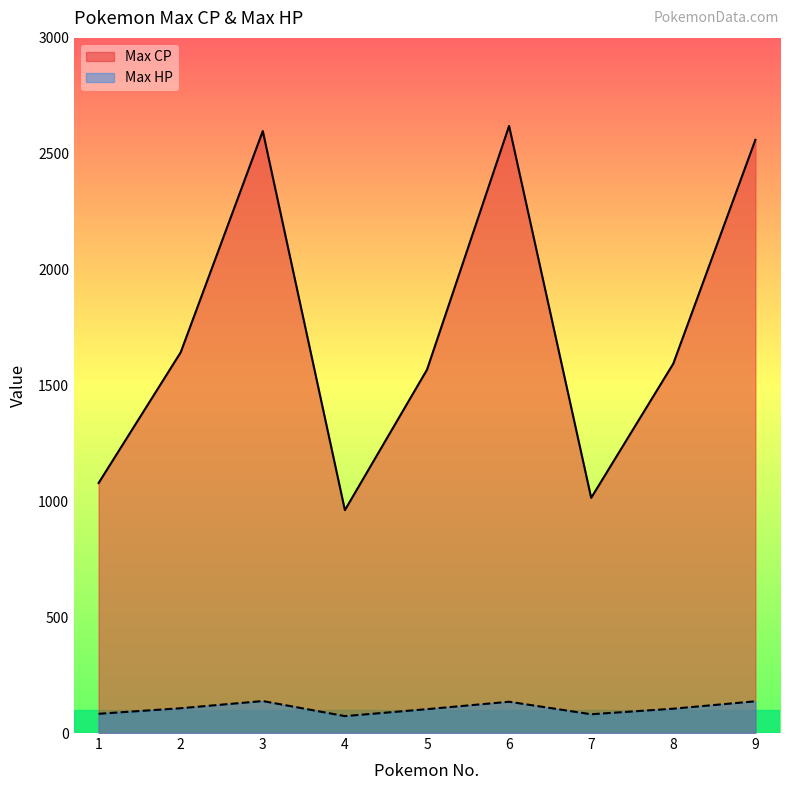

At which category is the sum across all series the highest?

6